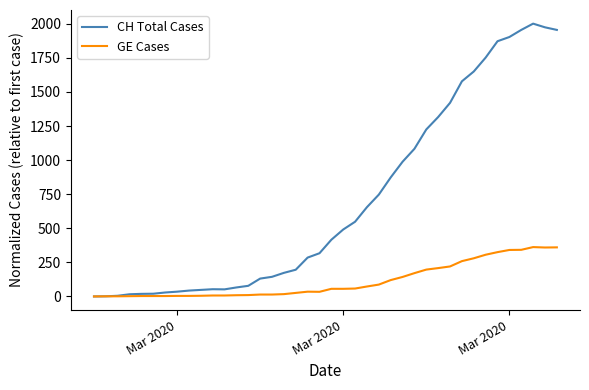

List the series in order of their overall mean, lowest first.

GE Cases, CH Total Cases